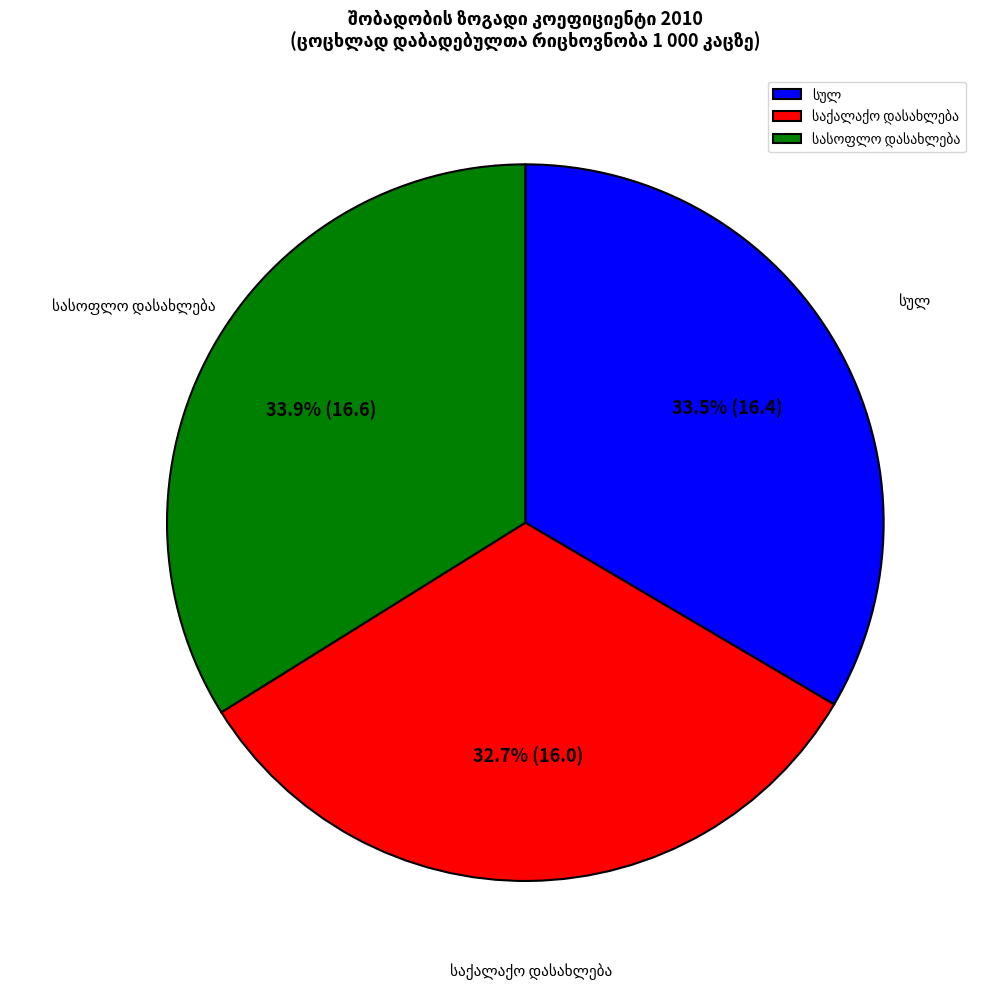

Is there a majority slice in this chart?

No